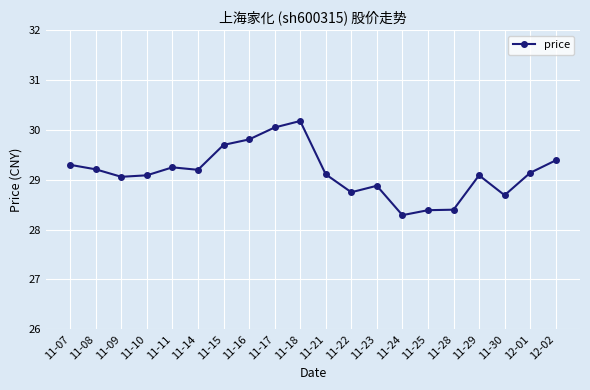

What is the difference between the values at 11-23 and 11-07?

0.4